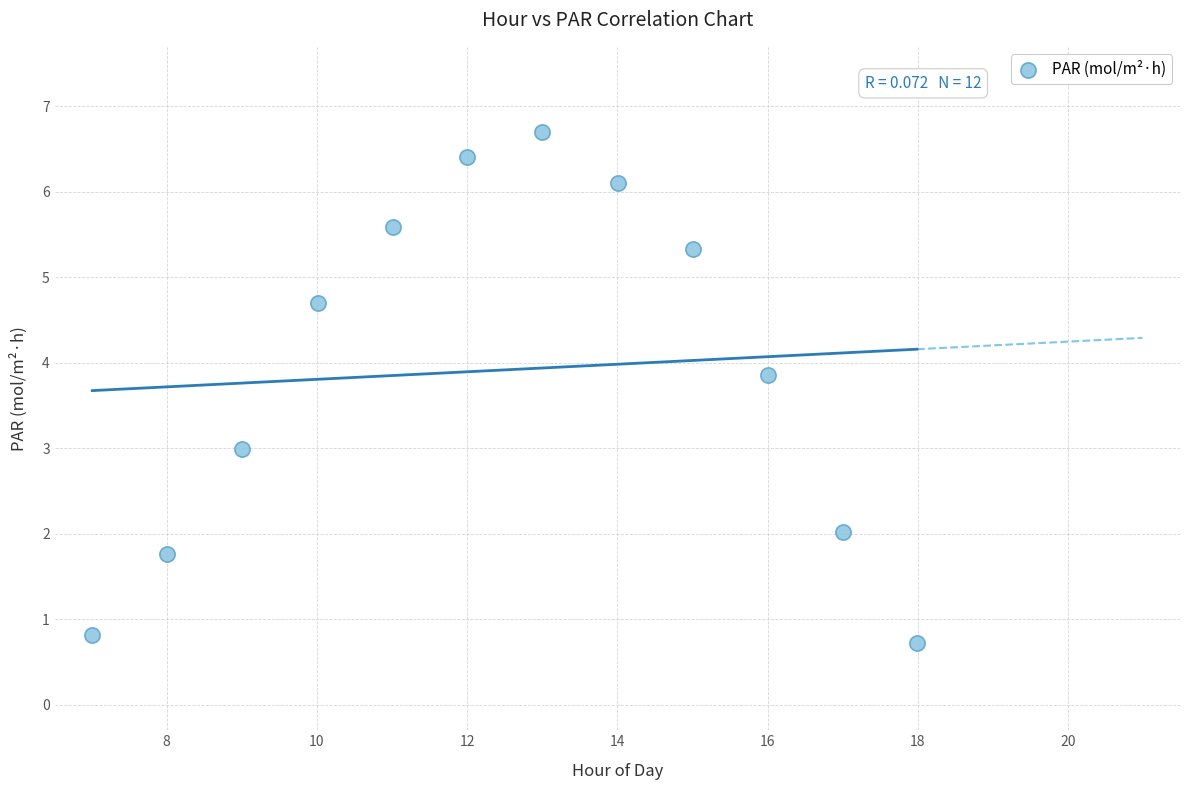

What is the range of X values (max minus min)?

11.0